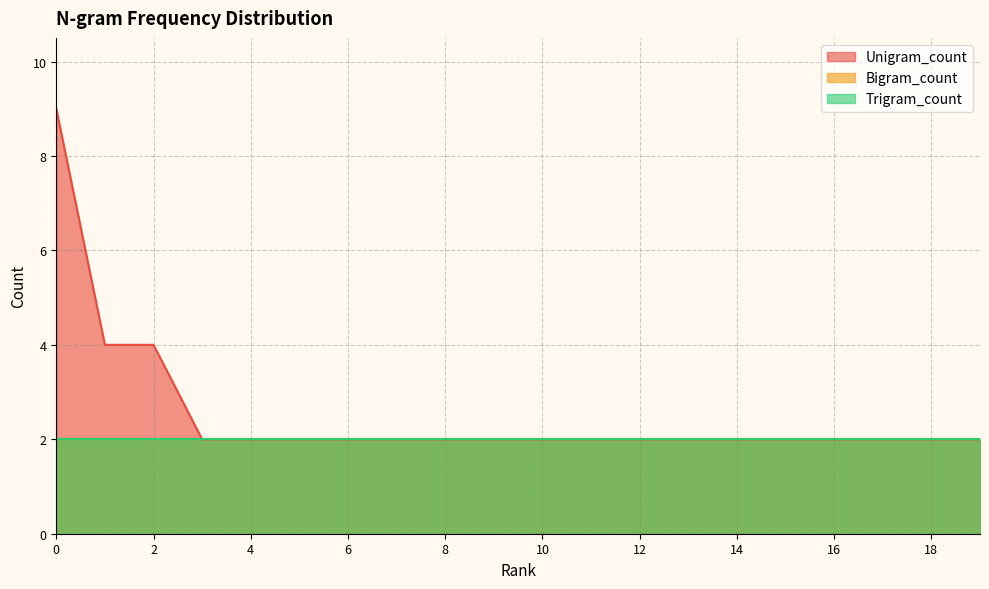

True or false: Unigram_count and Trigram_count intersect in this chart.

False